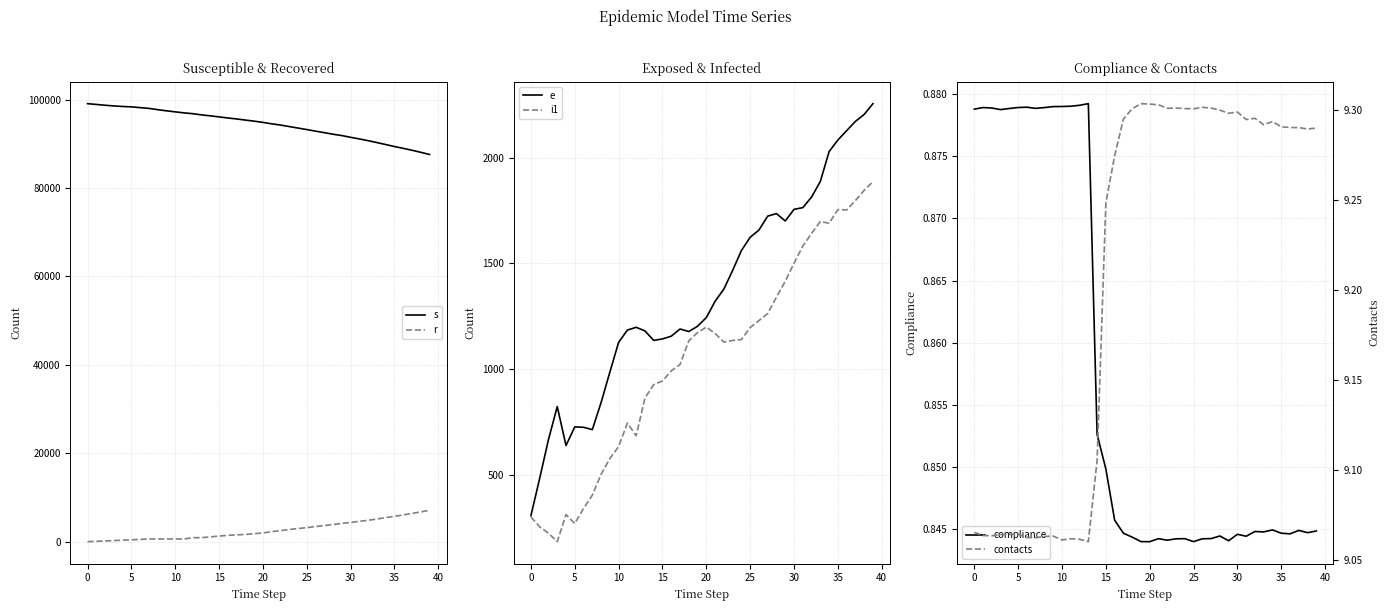

What is the difference between the maximum and minimum values in the contacts series?

0.2